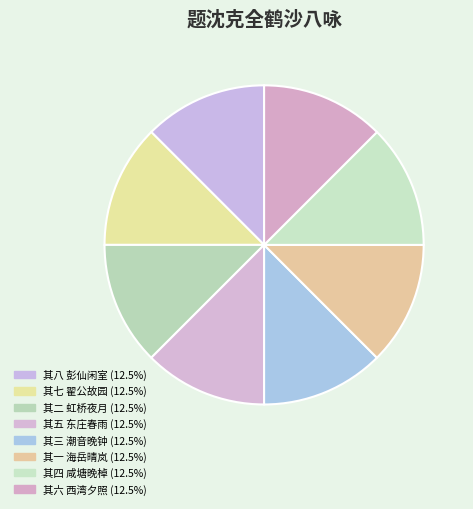

How many segments does this pie chart have?

8